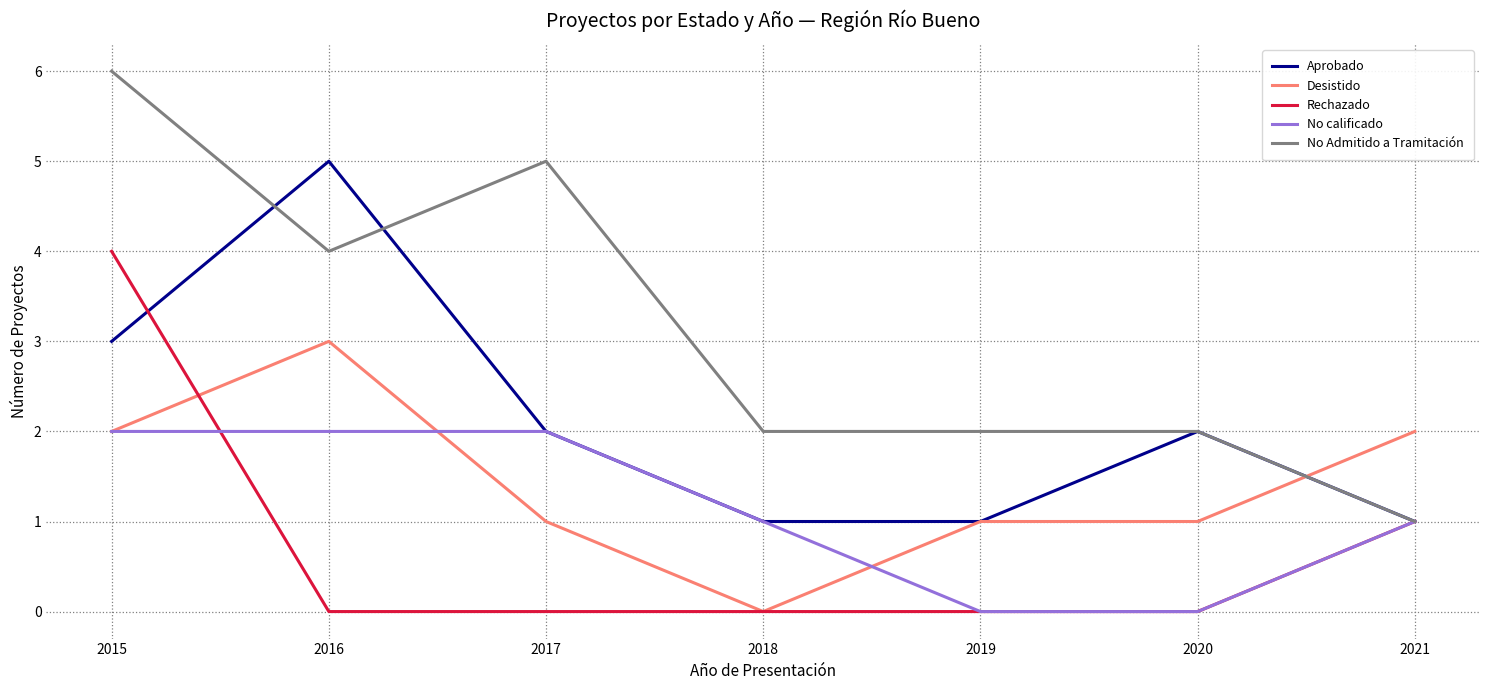

What is the sum of all No Admitido a Tramitación values?

22